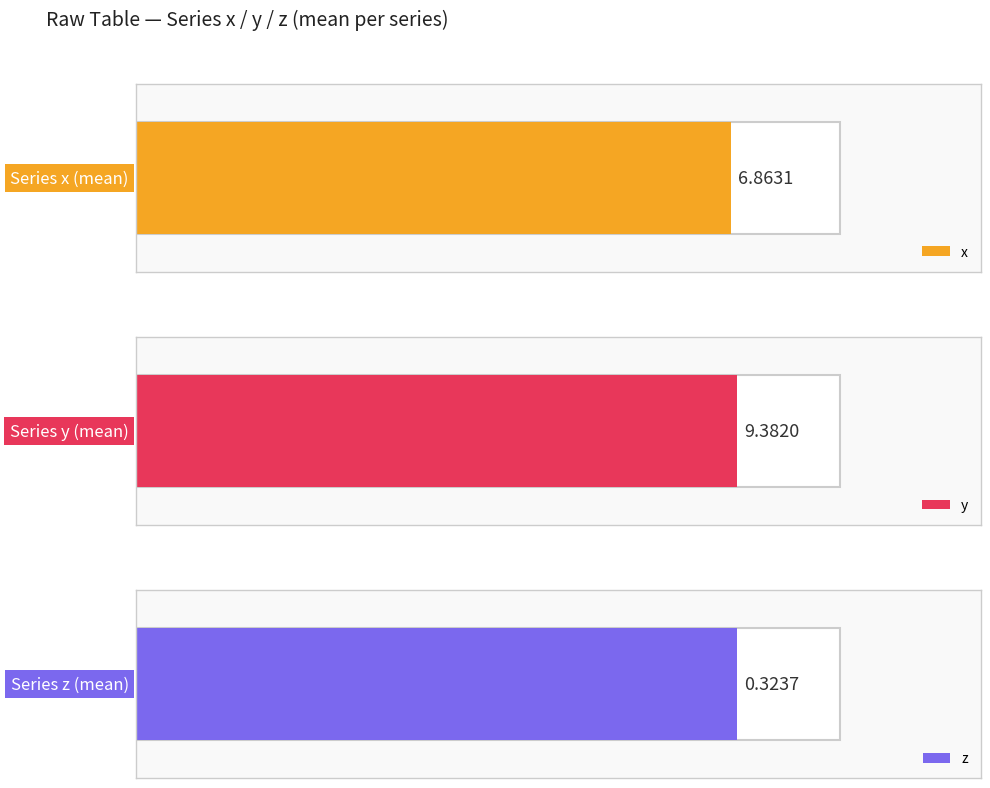

Which series has the largest total across all categories?

y